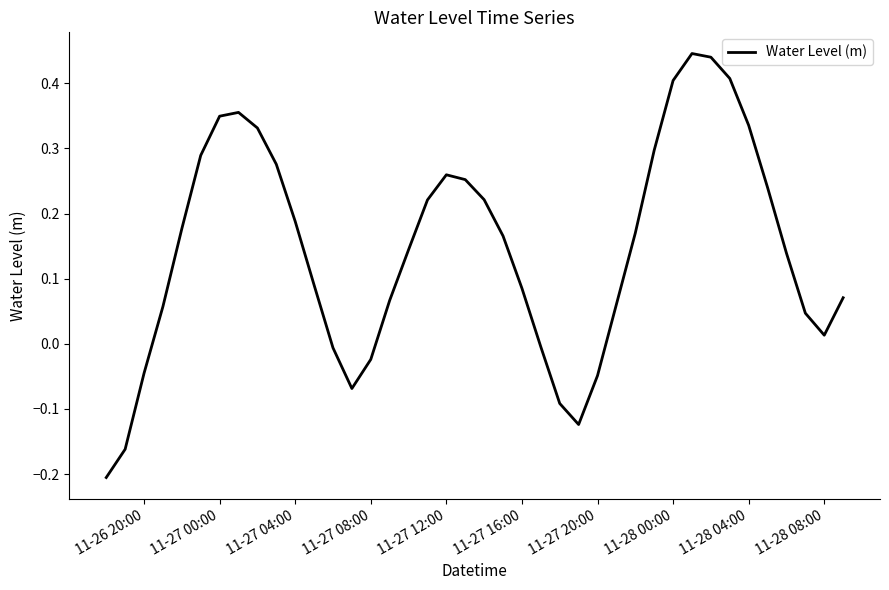

How many interior local valleys (lower than both neighbors) does the data have?

3